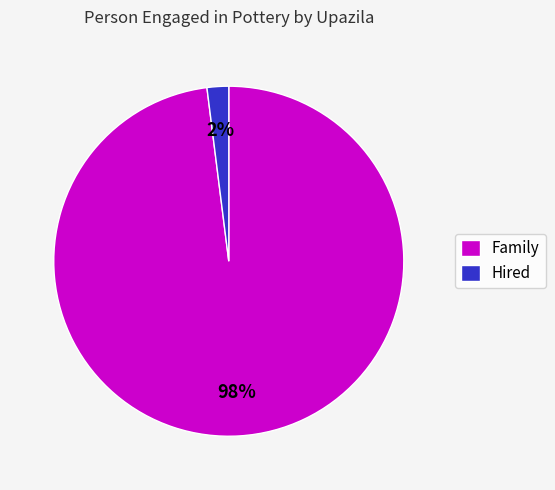

Between Family and Hired, which is larger?

Family